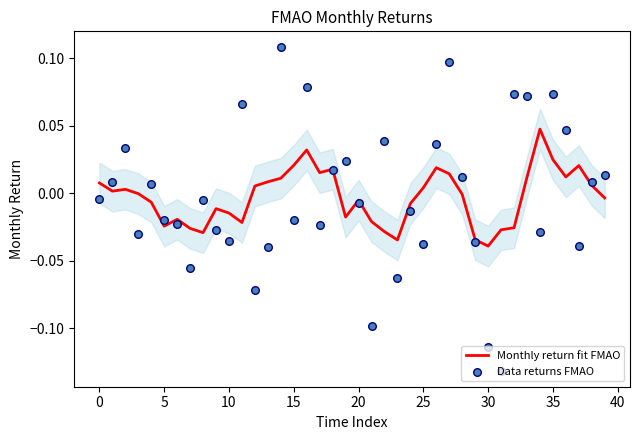

Is the value of Data returns FMAO at 15 greater than the value of Monthly return fit FMAO at −5?

No